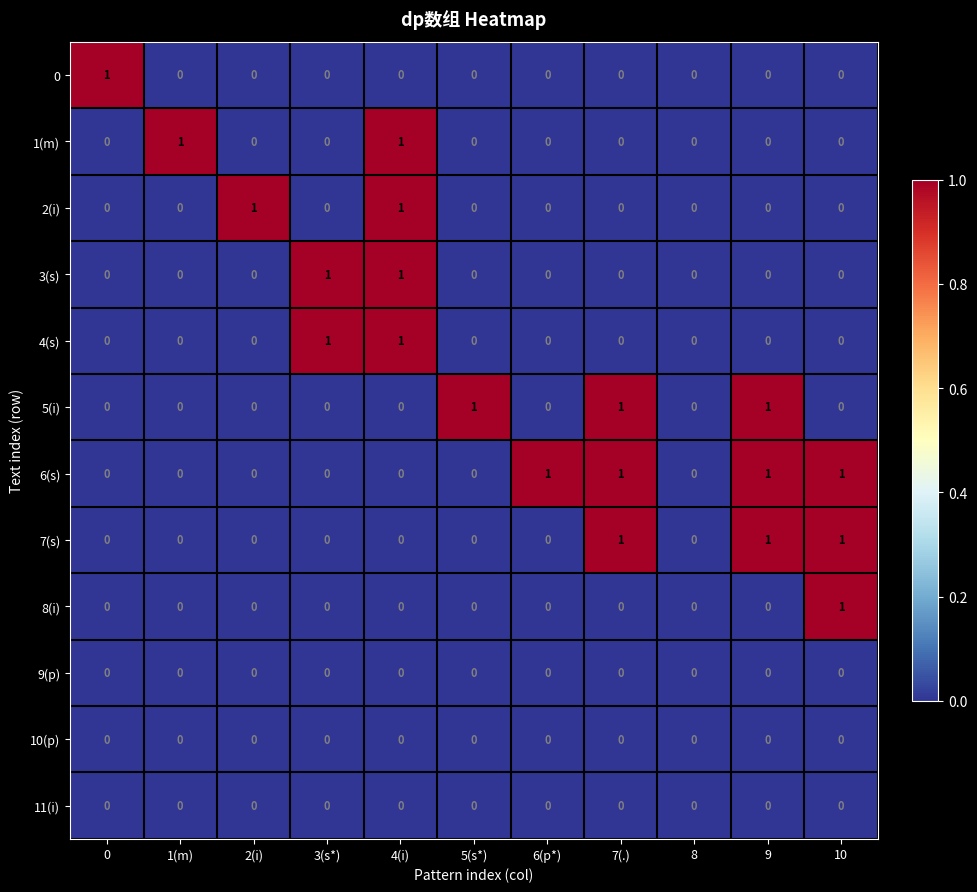

What is the total value across all series at 4(i)?

4